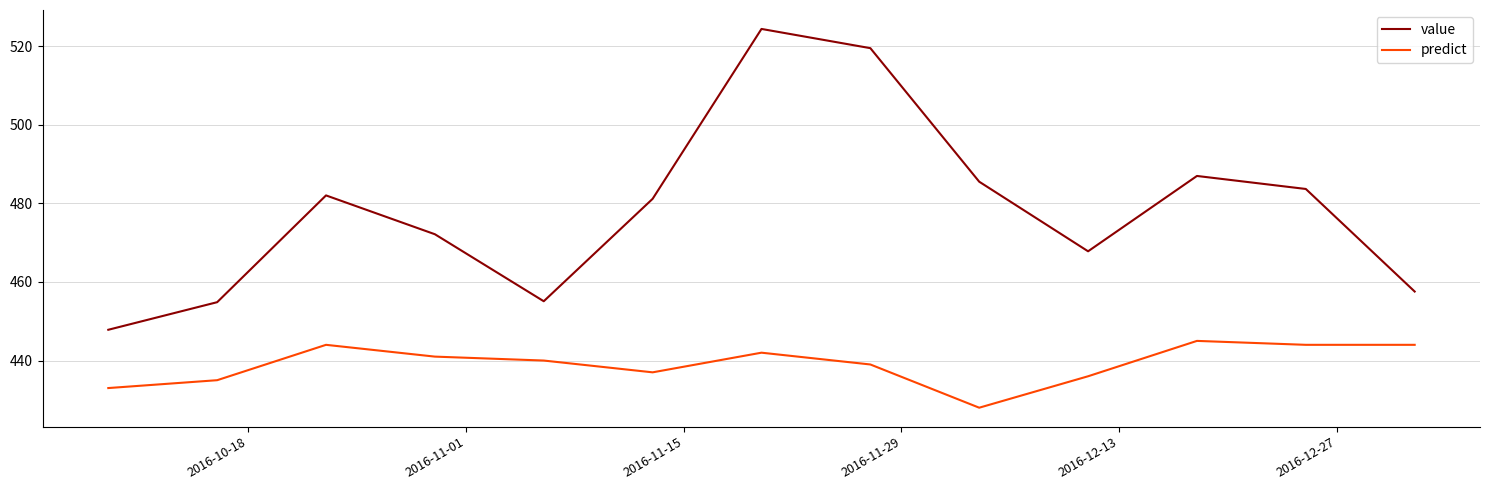

Is this an area chart (filled region under the line)?

No